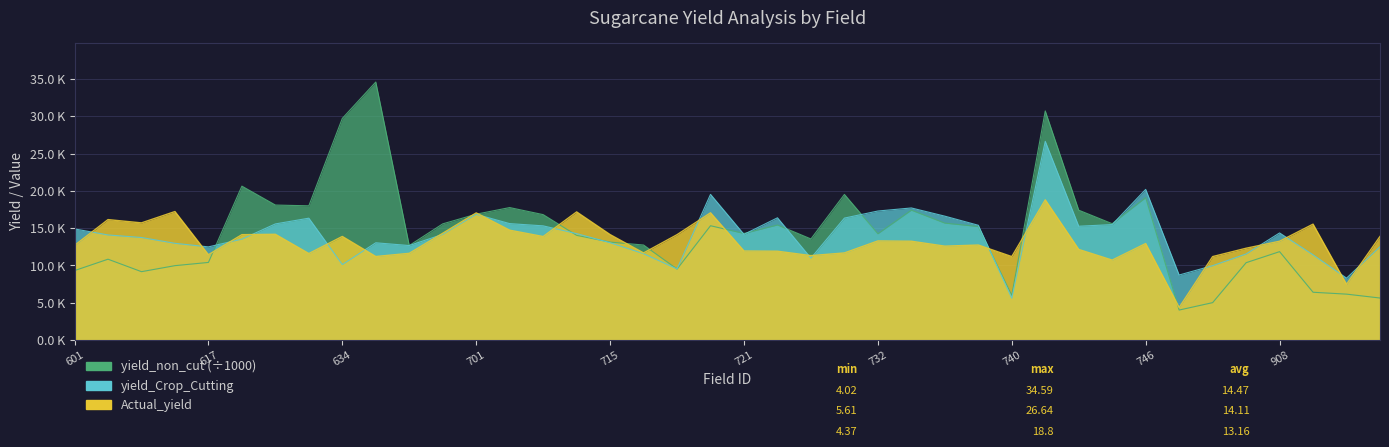

Where is the first local minimum for yield_non_cut?

605